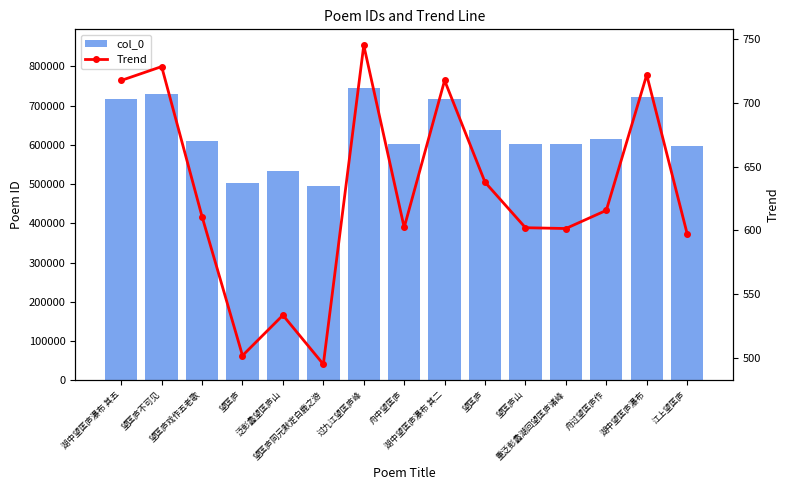

Is it true that Trend equals 304.8 at 望匡庐不可见?

False